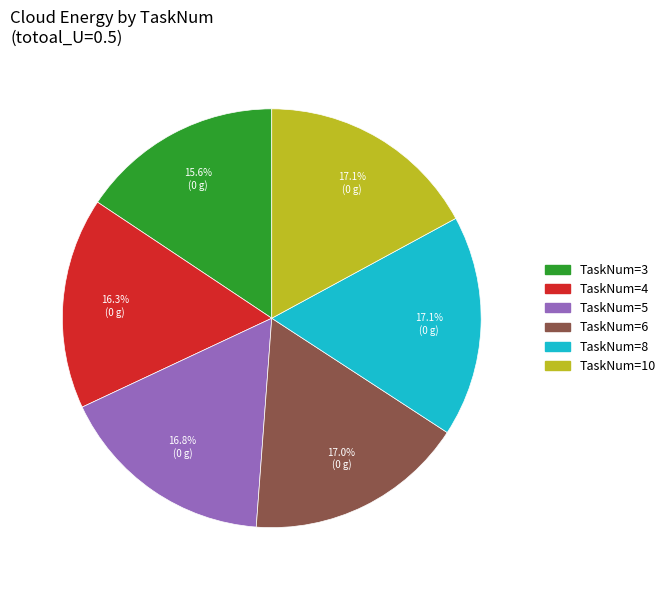

Which category has the smallest portion of the pie?

TaskNum=3